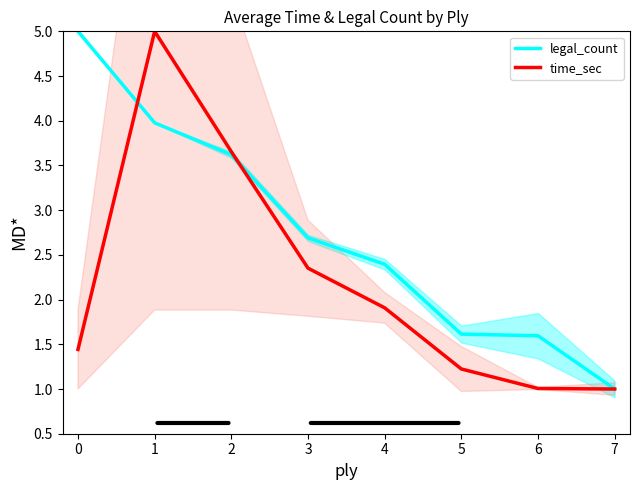

What is the lowest value of the time_sec series?

1.0